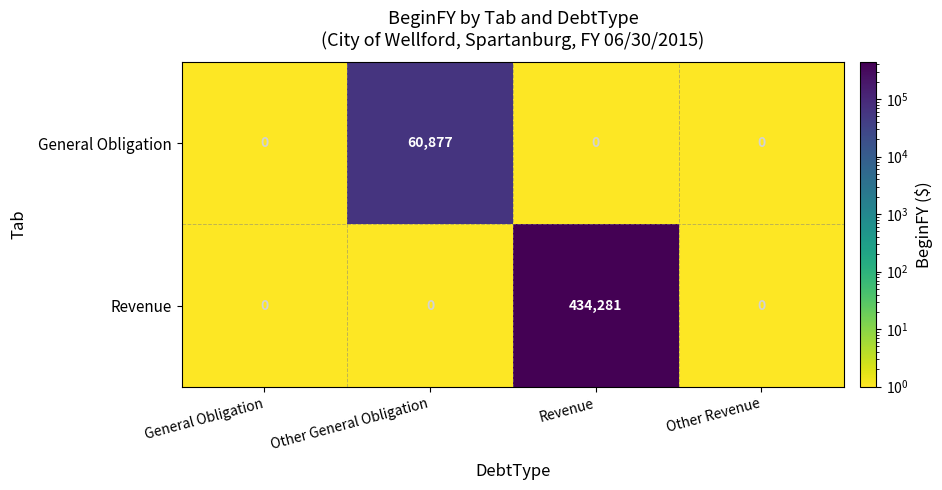

Between Other General Obligation and Revenue, which series saw the biggest shift?

Revenue